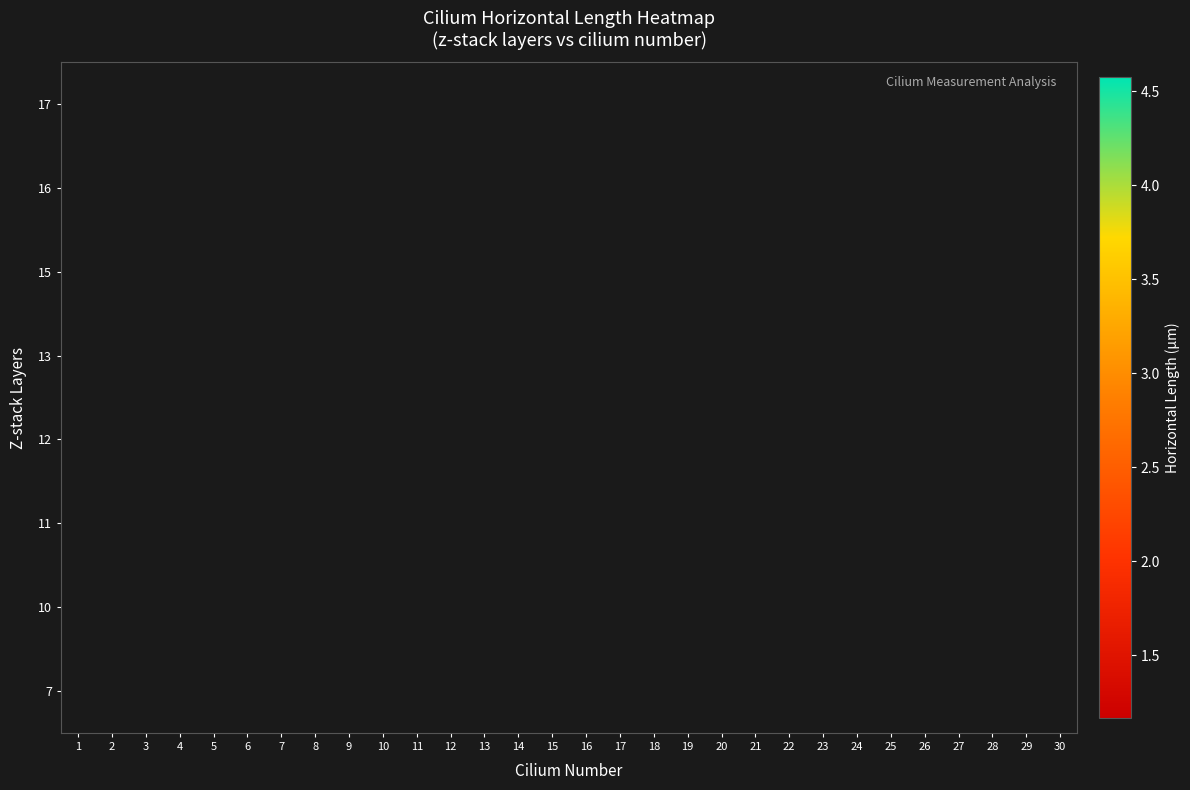

How many data points does each series have?

30